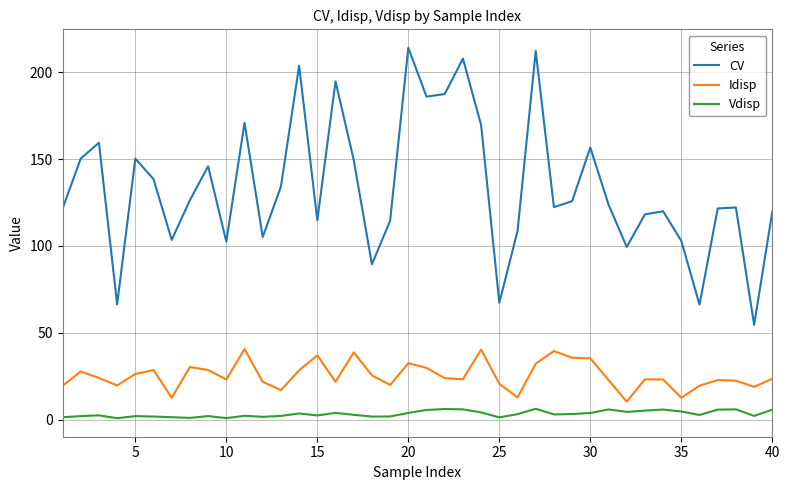

Which series has the largest range (max minus min)?

CV